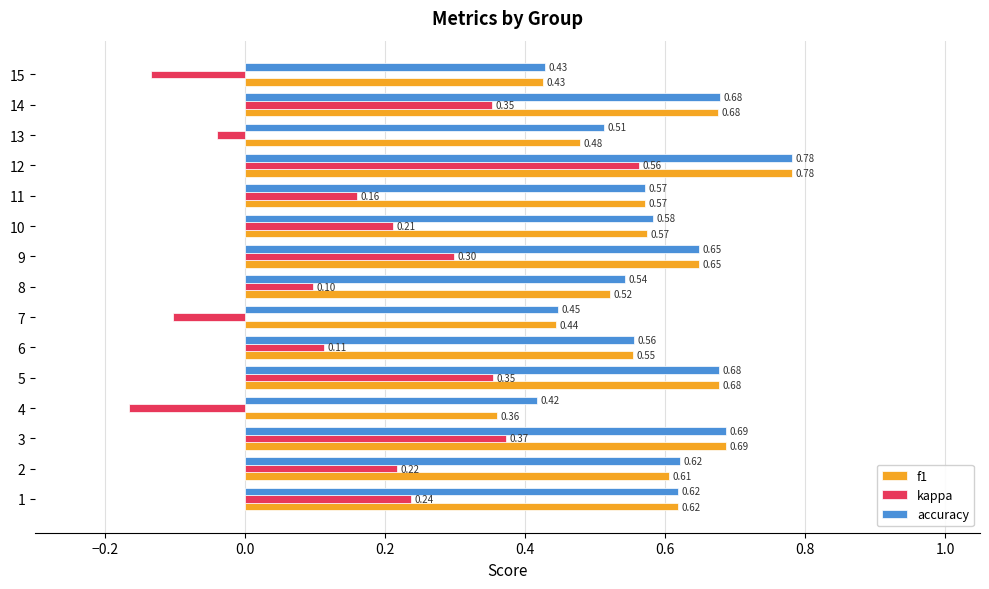

Which series changed the most between 3 and 9?

kappa